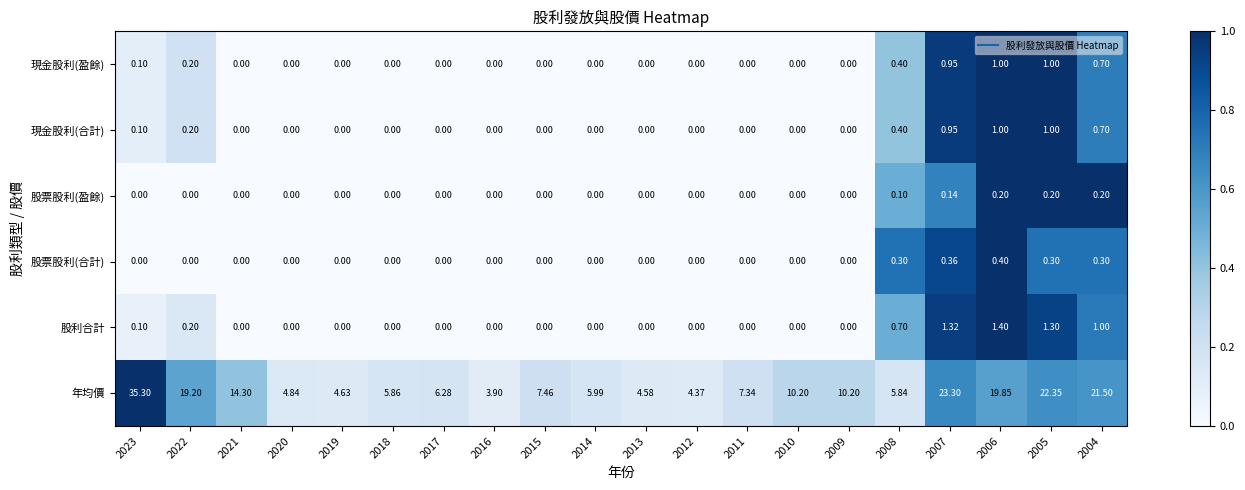

Is the value of 股票股利(合計) at 2007 greater than the value of 股票股利(盈餘) at 2004?

Yes